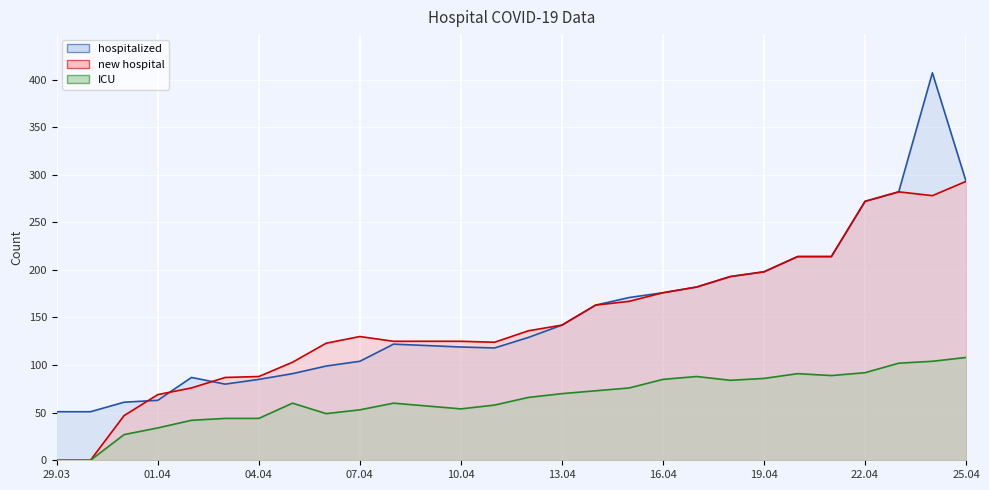

Which series has the widest spread of values?

hospitalized